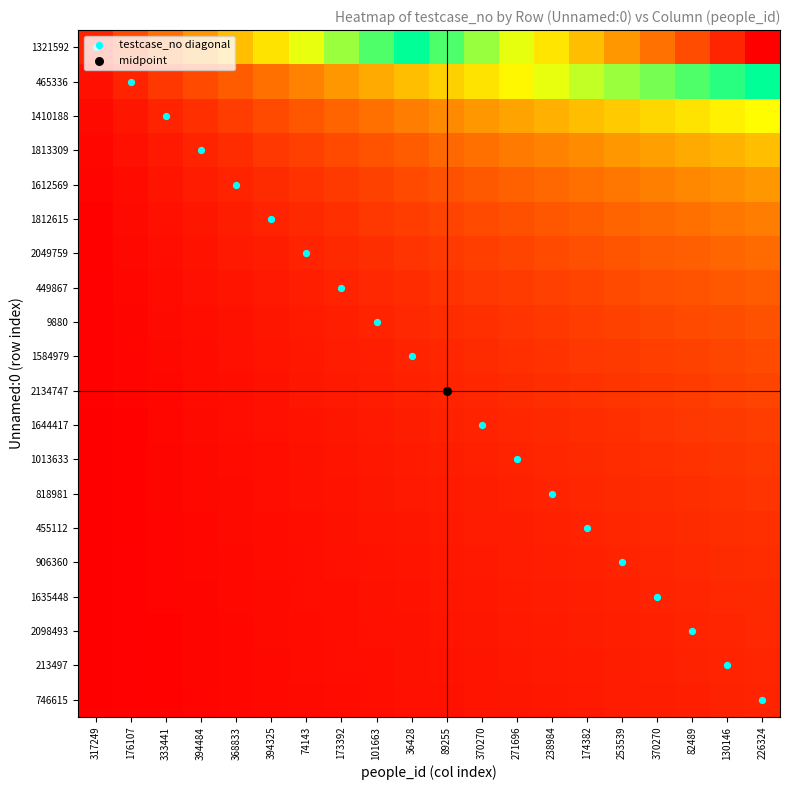

Which has a higher value, 101663 or 89255?

89255